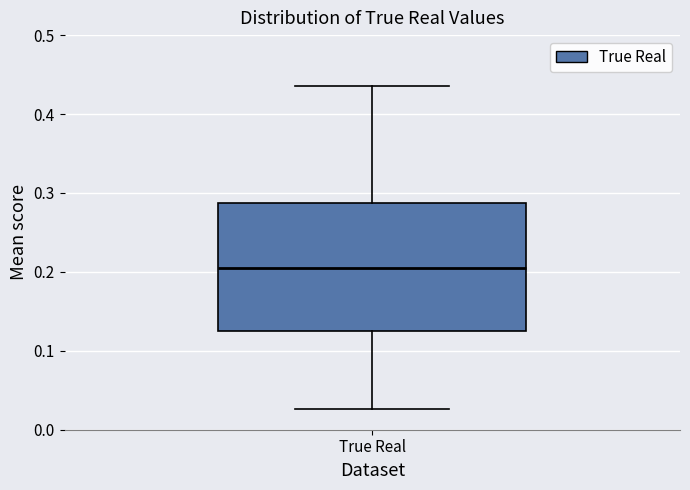

Transcribe this box plot: give where the median line is, the range the box spans, and where the two whiskers end, as read against the y-axis. The values are not printed on the chart, so give them approximately, as read against the axis.

median 0.21, box 0.13 to 0.29, whiskers 0.03 to 0.44